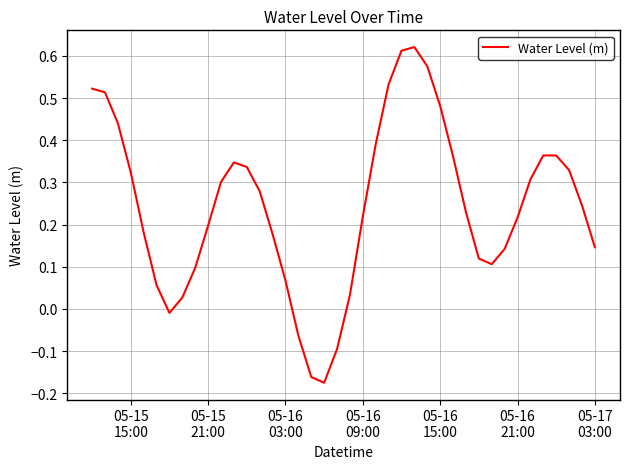

Does the chart have visible grid lines?

Yes